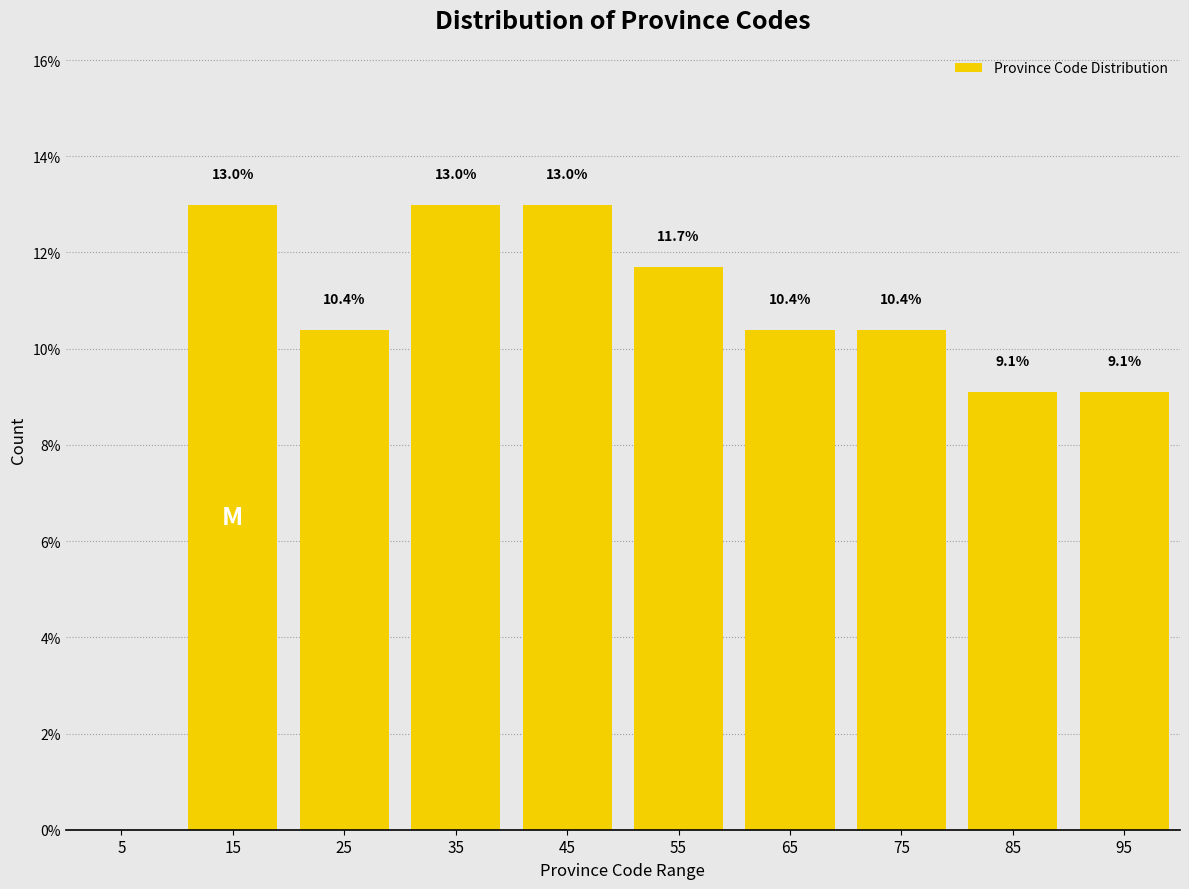

Reading left to right, what are all the values shown in this chart?

5=0.0	15=13.0	25=10.4	35=13.0	45=13.0	55=11.7	65=10.4	75=10.4	85=9.1	95=9.1